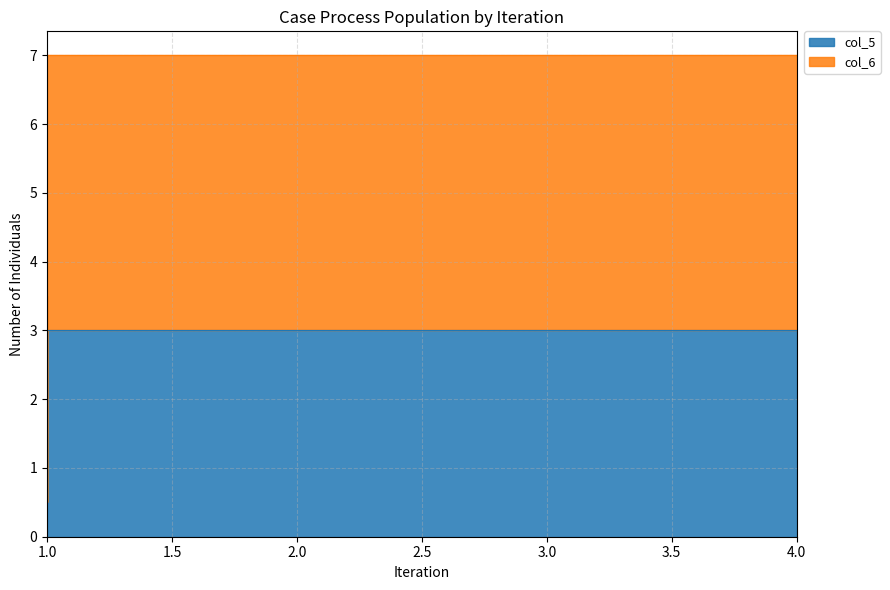

True or false: col_6 and col_5 cross at least once.

False